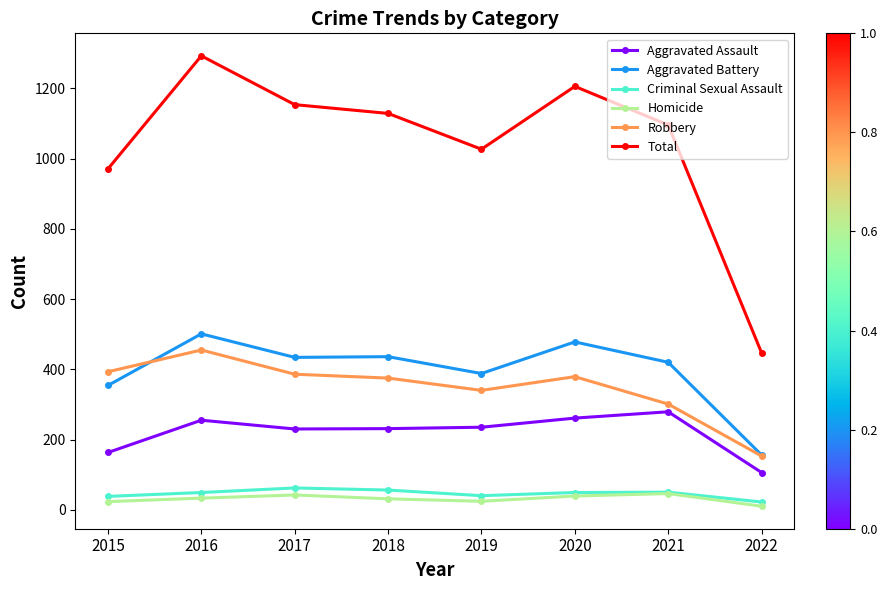

At which label is Total closest to 870?

2015